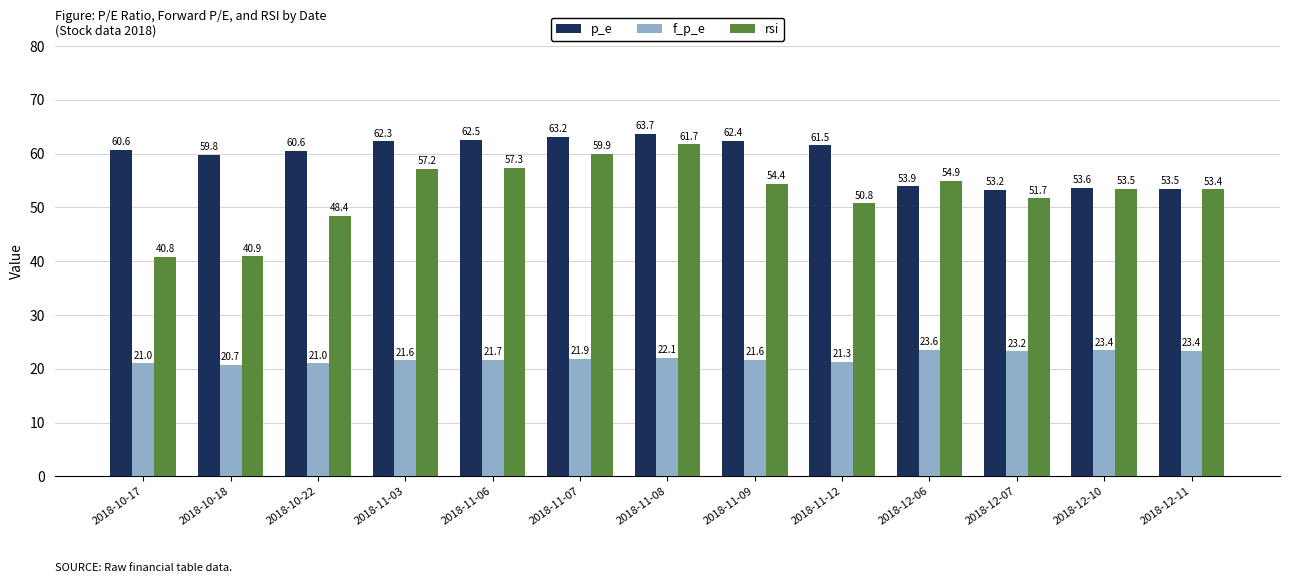

At how many categories does at least one series exceed 23?

13